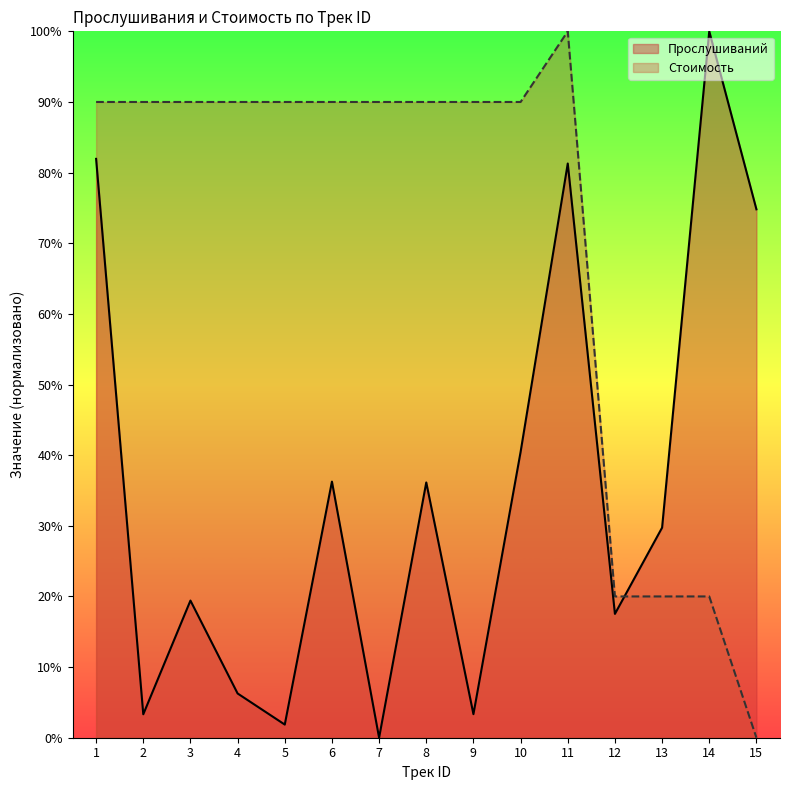

What are all the series names shown in the legend?

Прослушиваний, Стоимость